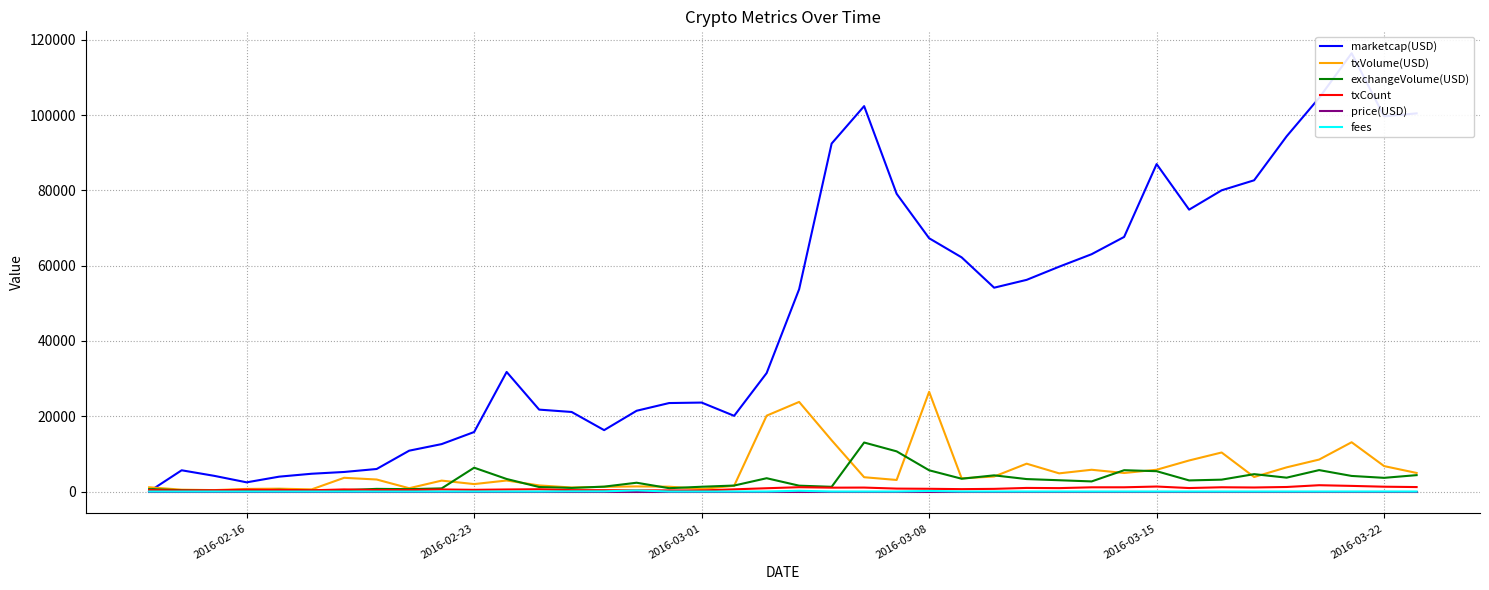

The marketcap(USD) series shows 20394.4 at 34. True or false?

False